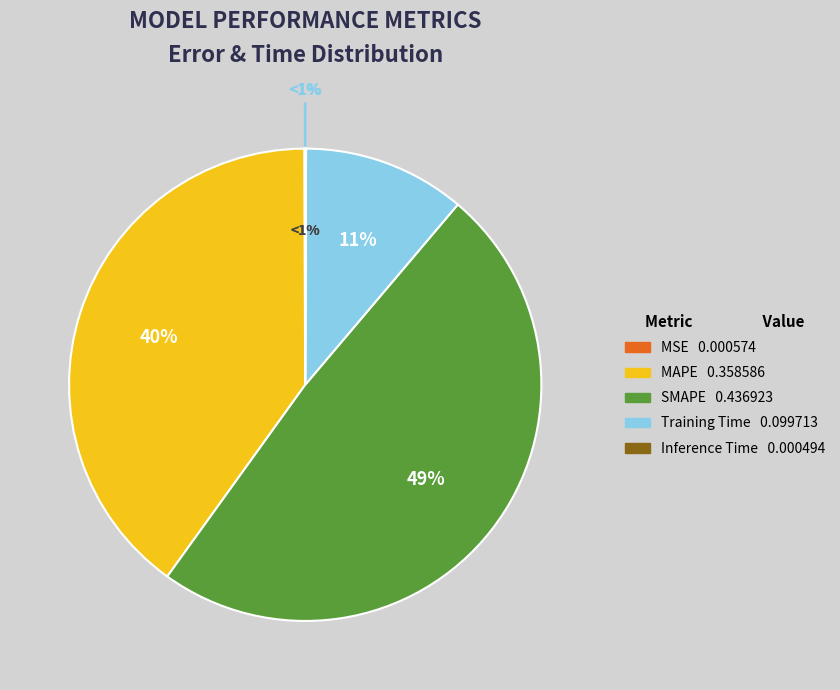

Does MSE represent more than half of the total?

No